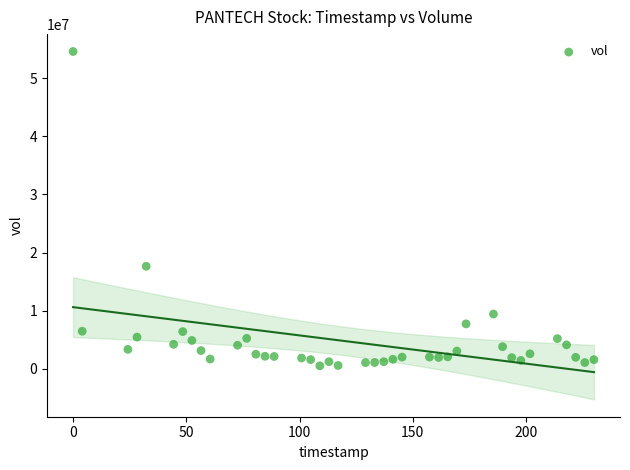

What Y value in the scatter plot is closest to 27546830?

17637078